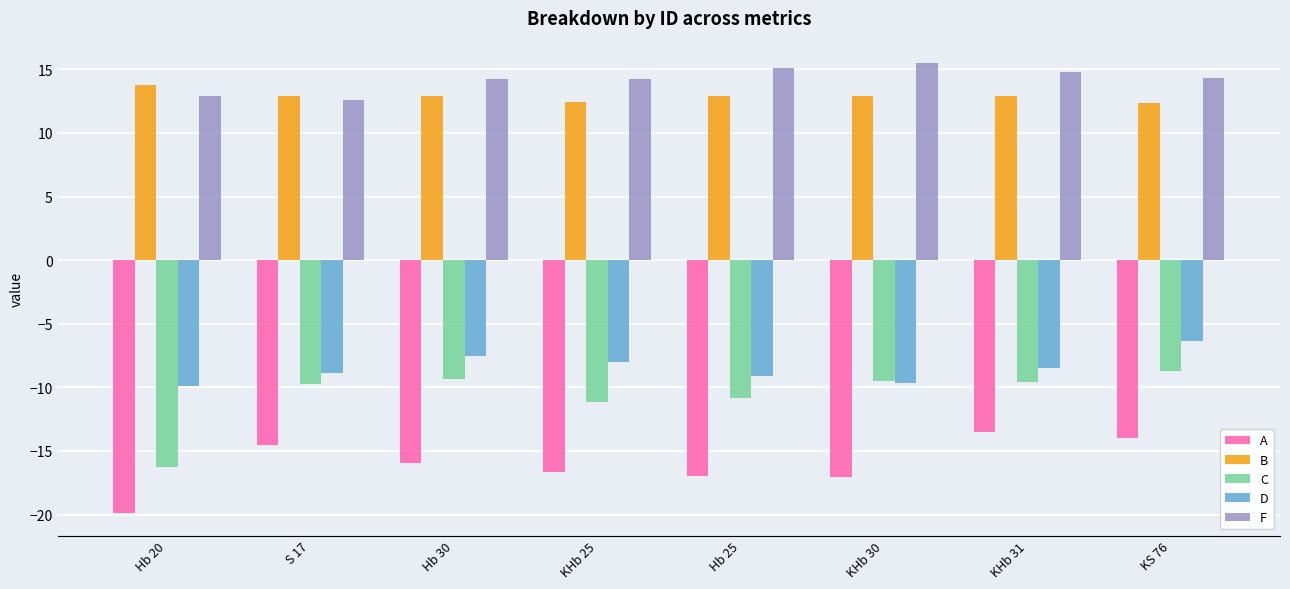

The value of F at KHb 31 is 14.8. True or false?

True